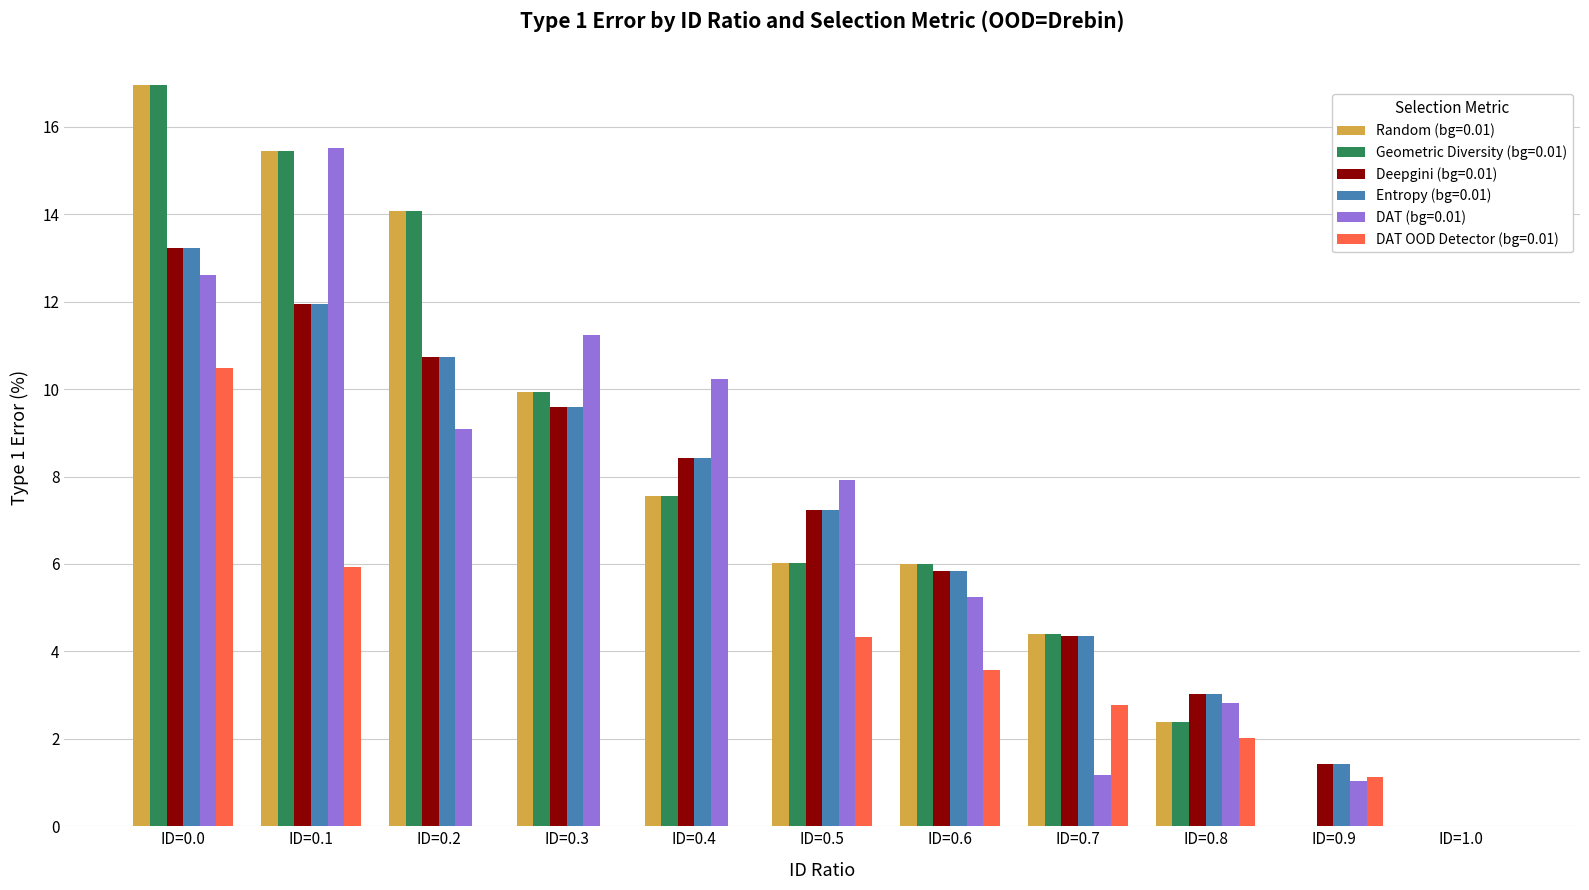

What is the total value across all series at ID=0.2?

58.7